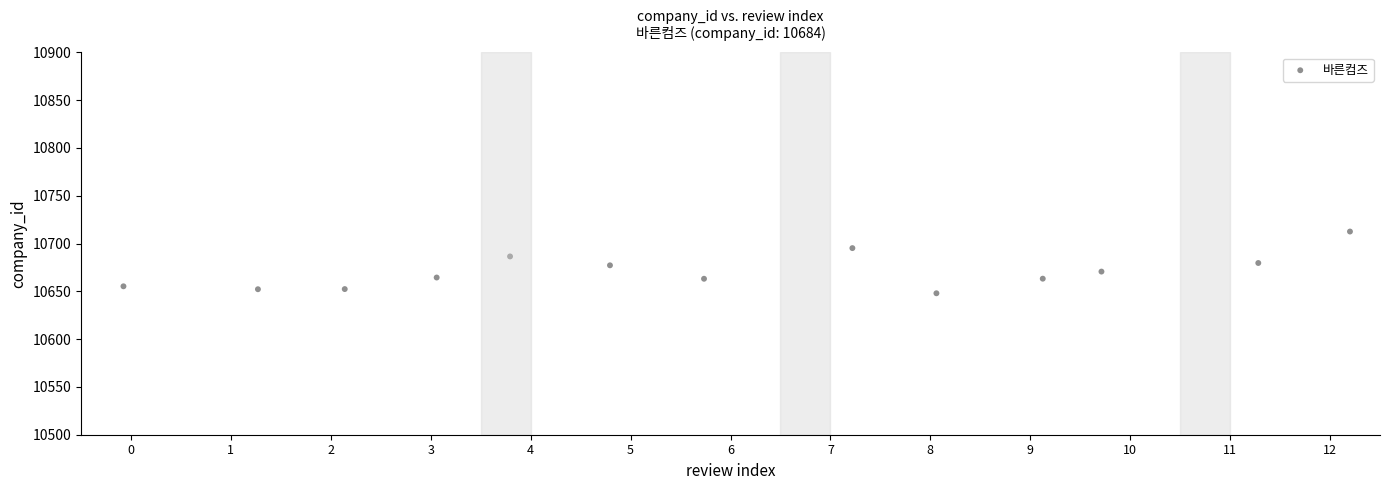

What is the range of X values (max minus min)?

12.3